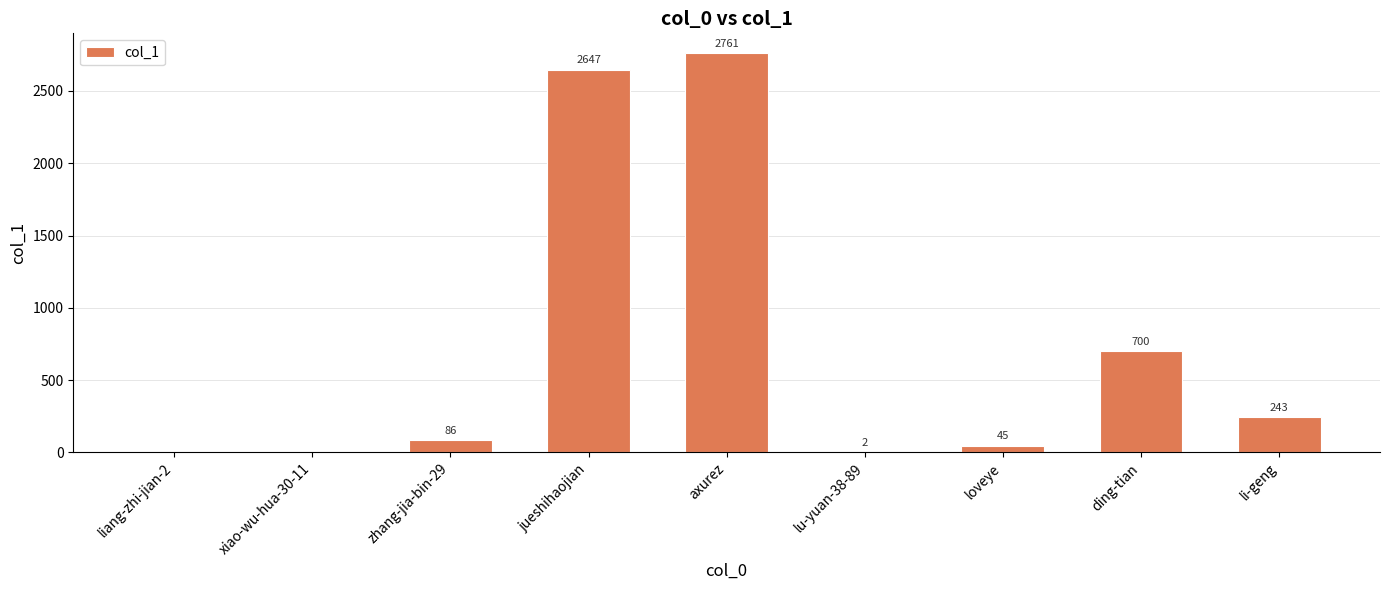

What is the maximum value shown in the chart?

2761